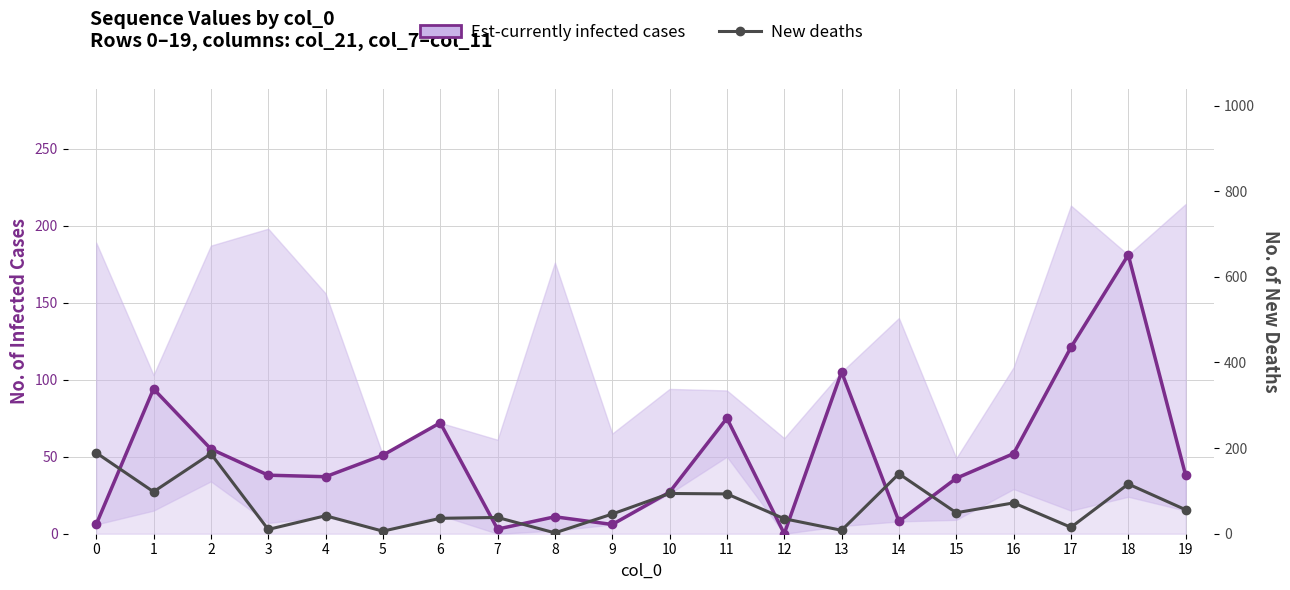

What is the lowest value of the New deaths series?

2